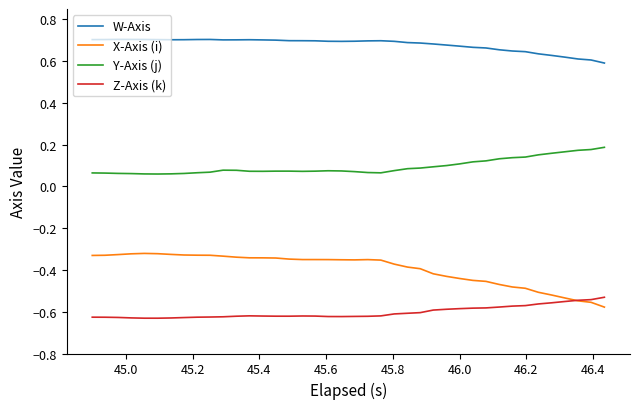

Rank the series by their average value, from highest to lowest.

W-Axis, Y-Axis (j), X-Axis (i), Z-Axis (k)